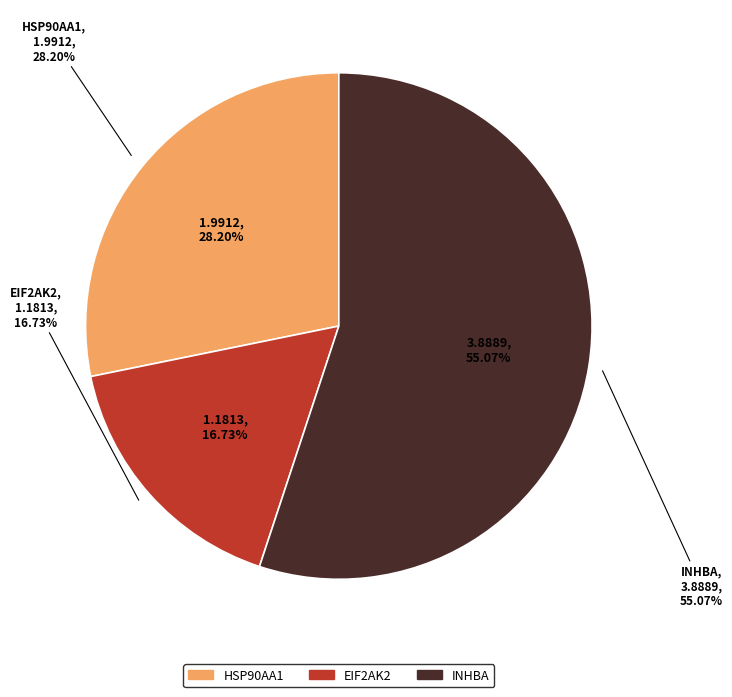

Which category has the smallest portion of the pie?

EIF2AK2